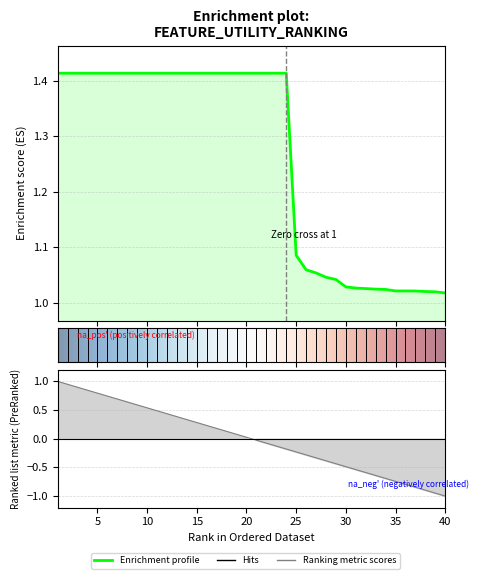

Reading left to right, transcribe all the data shown in this chart.

1=1.4	2=1.4	3=1.4	4=1.4	5=1.4	6=1.4	7=1.4	8=1.4	9=1.4	10=1.4	11=1.4	12=1.4	13=1.4	14=1.4	15=1.4	16=1.4	17=1.4	18=1.4	19=1.4	20=1.4	21=1.4	22=1.4	23=1.4	24=1.4	25=1.1	26=1.1	27=1.1	28=1.0	29=1.0	30=1.0	31=1.0	32=1.0	33=1.0	34=1.0	35=1.0	36=1.0	37=1.0	38=1.0	39=1.0	40=1.0